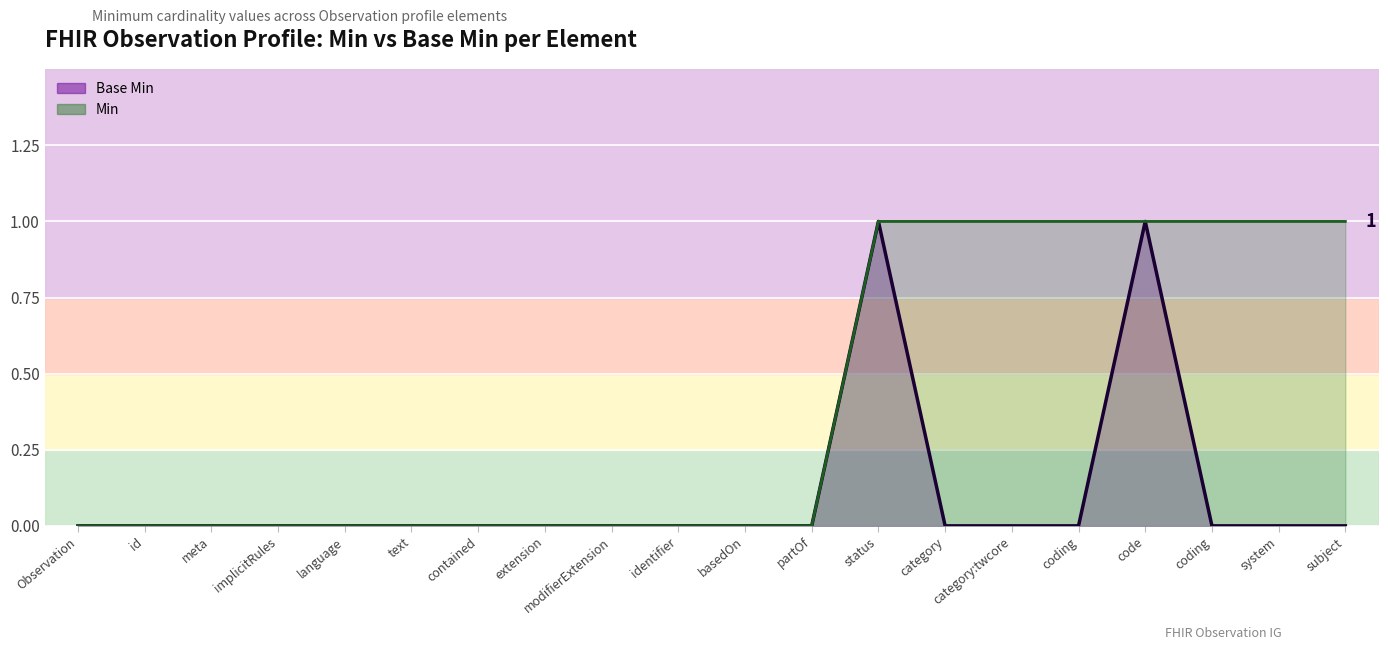

How many data points in Base Min are above 0?

2